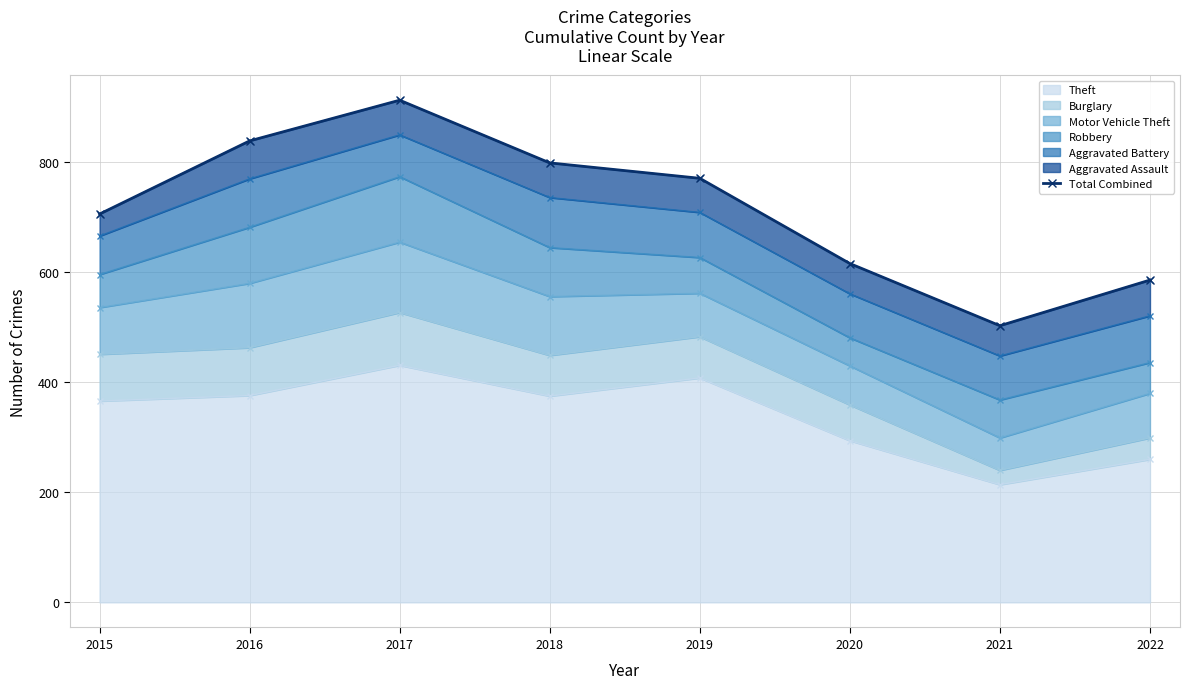

List the labels in order of value, largest first.

2017, 2016, 2018, 2019, 2015, 2020, 2022, 2021